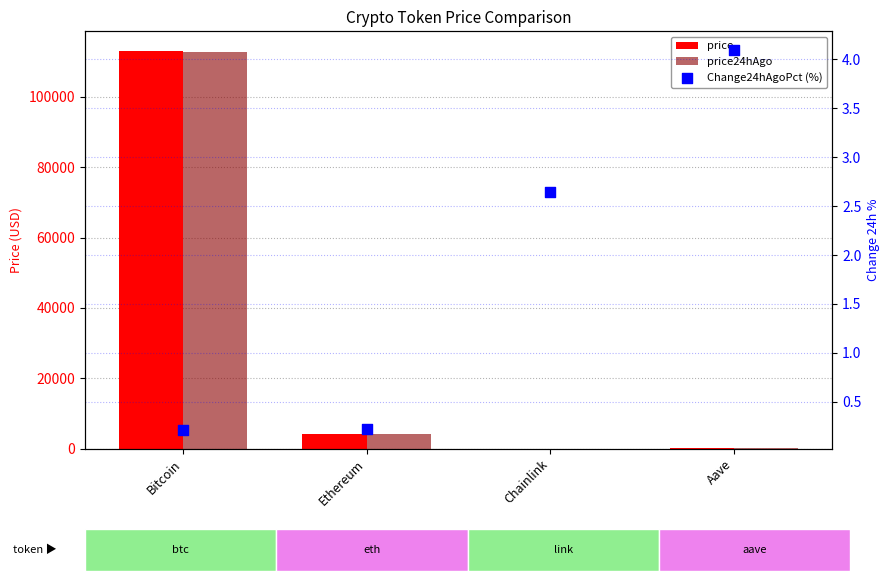

At how many categories does at least one series exceed 56686?

1